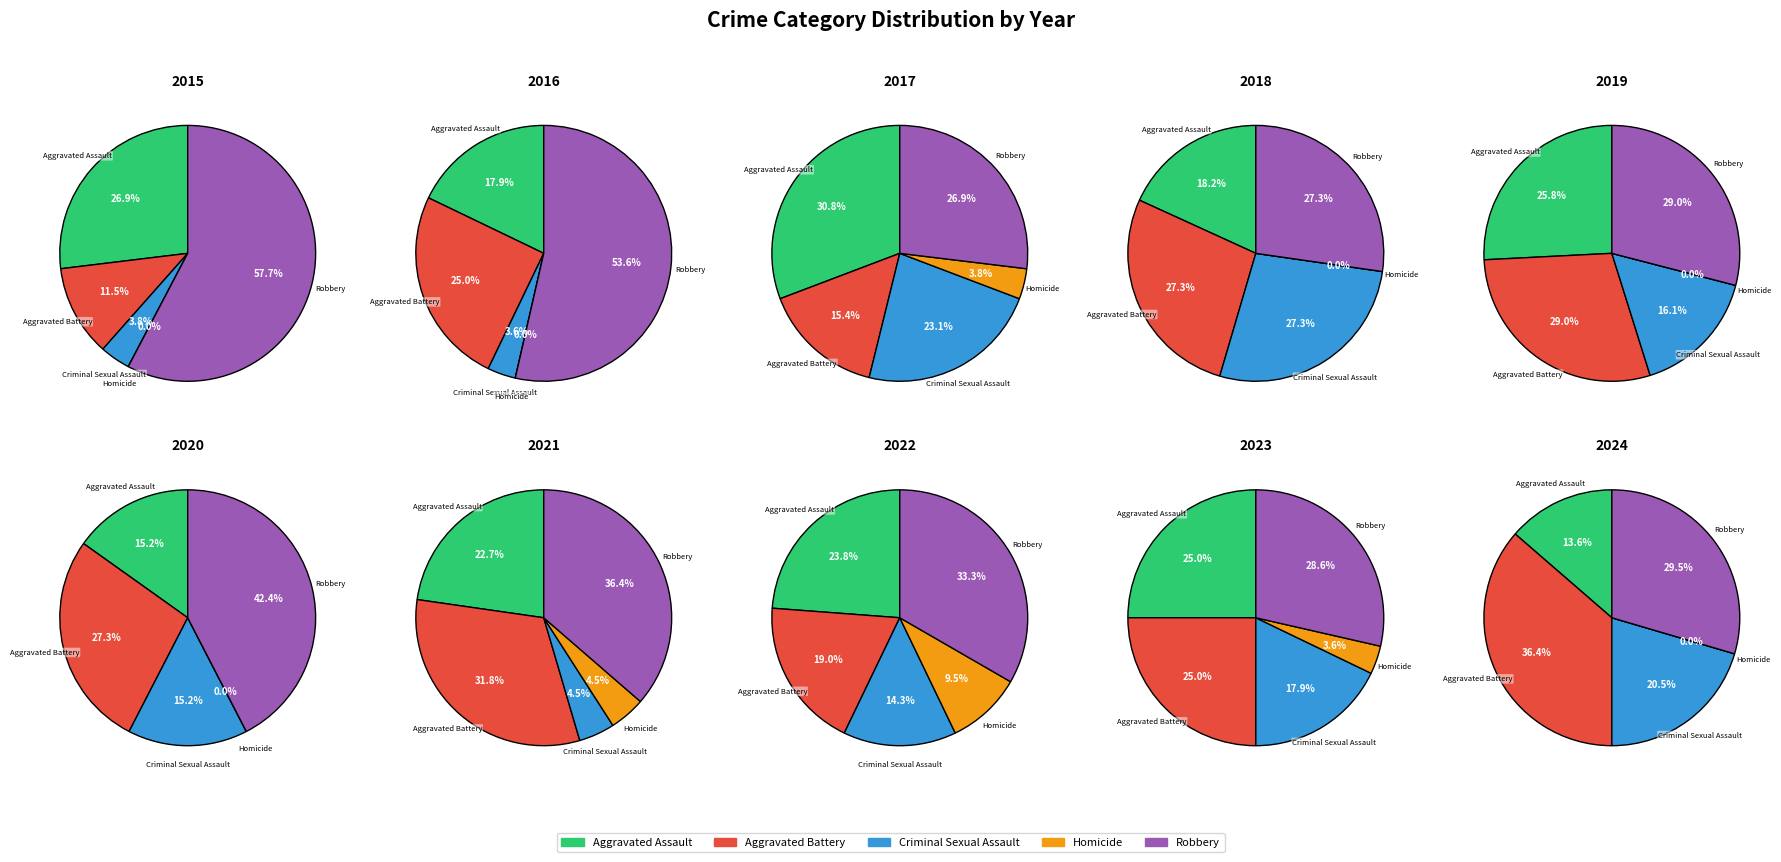

Count the number of slices in the pie.

5